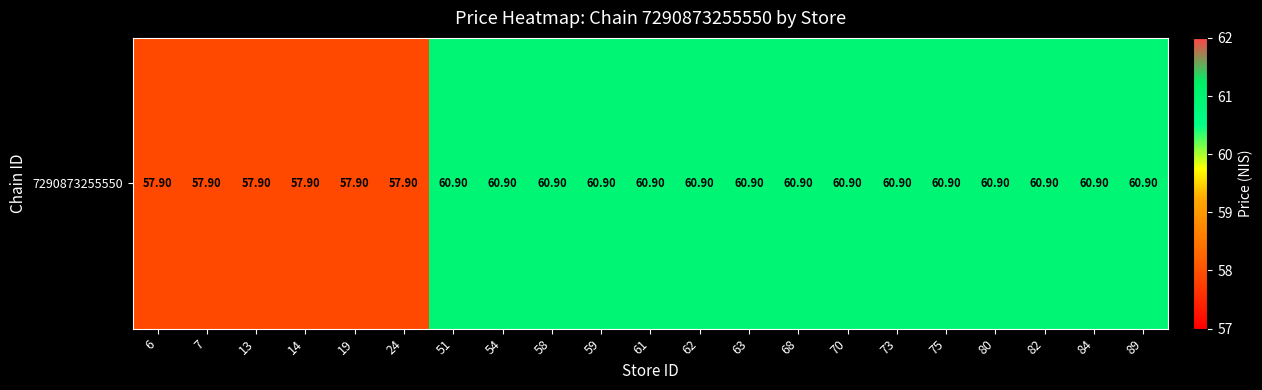

The value at 59 is 60.9. True or false?

True